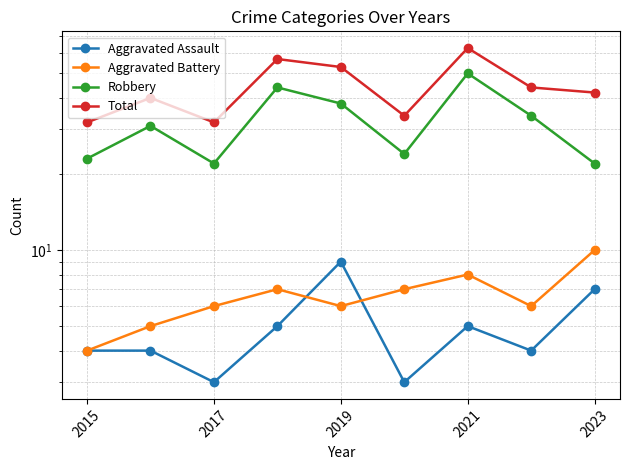

What is the lowest value of the Total series?

32